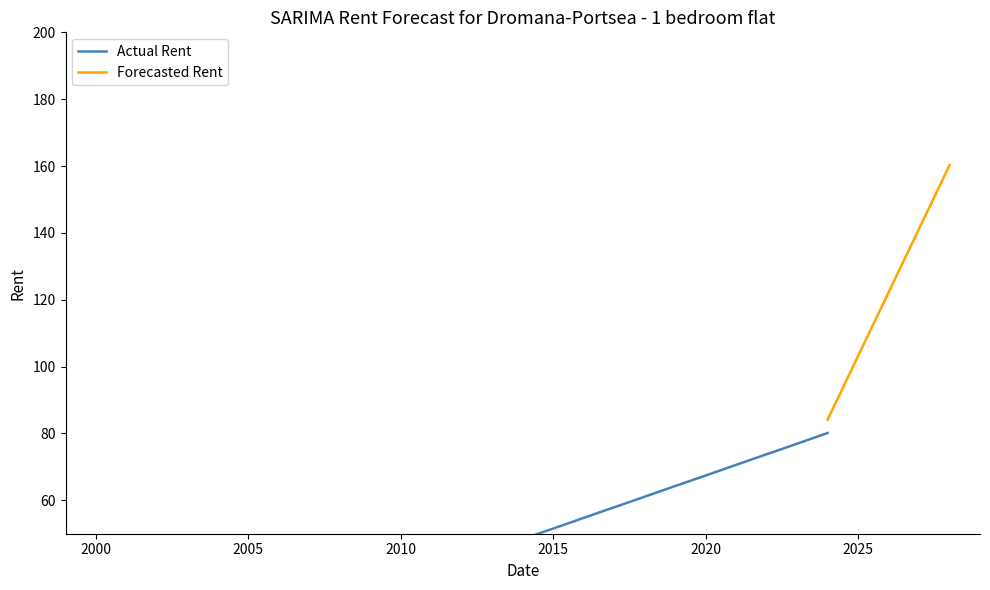

What is the lowest value of the Forecasted Rent series?

84.1